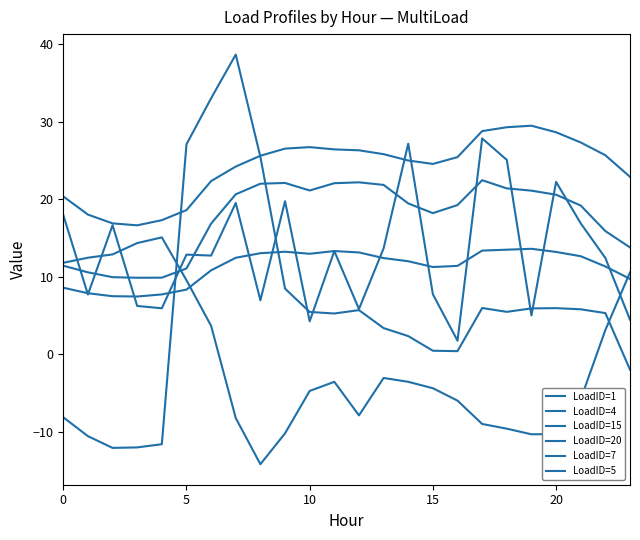

How many lines are shown in the chart?

6